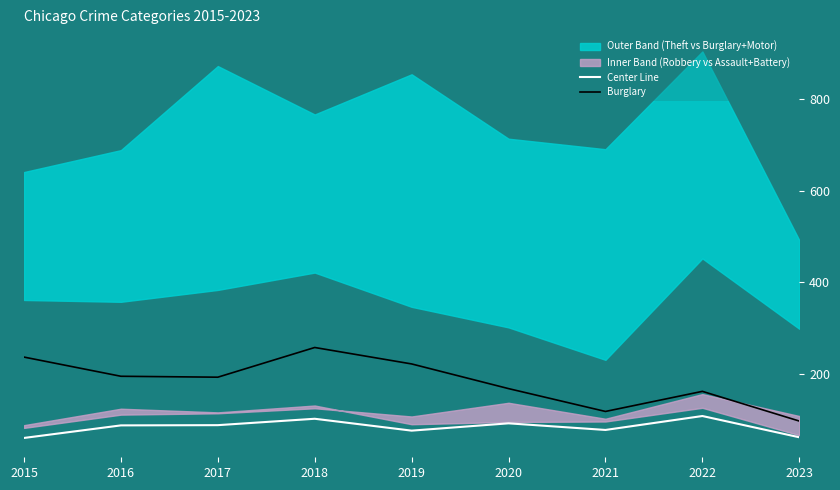

What is the minimum value for Center Line?

59.0